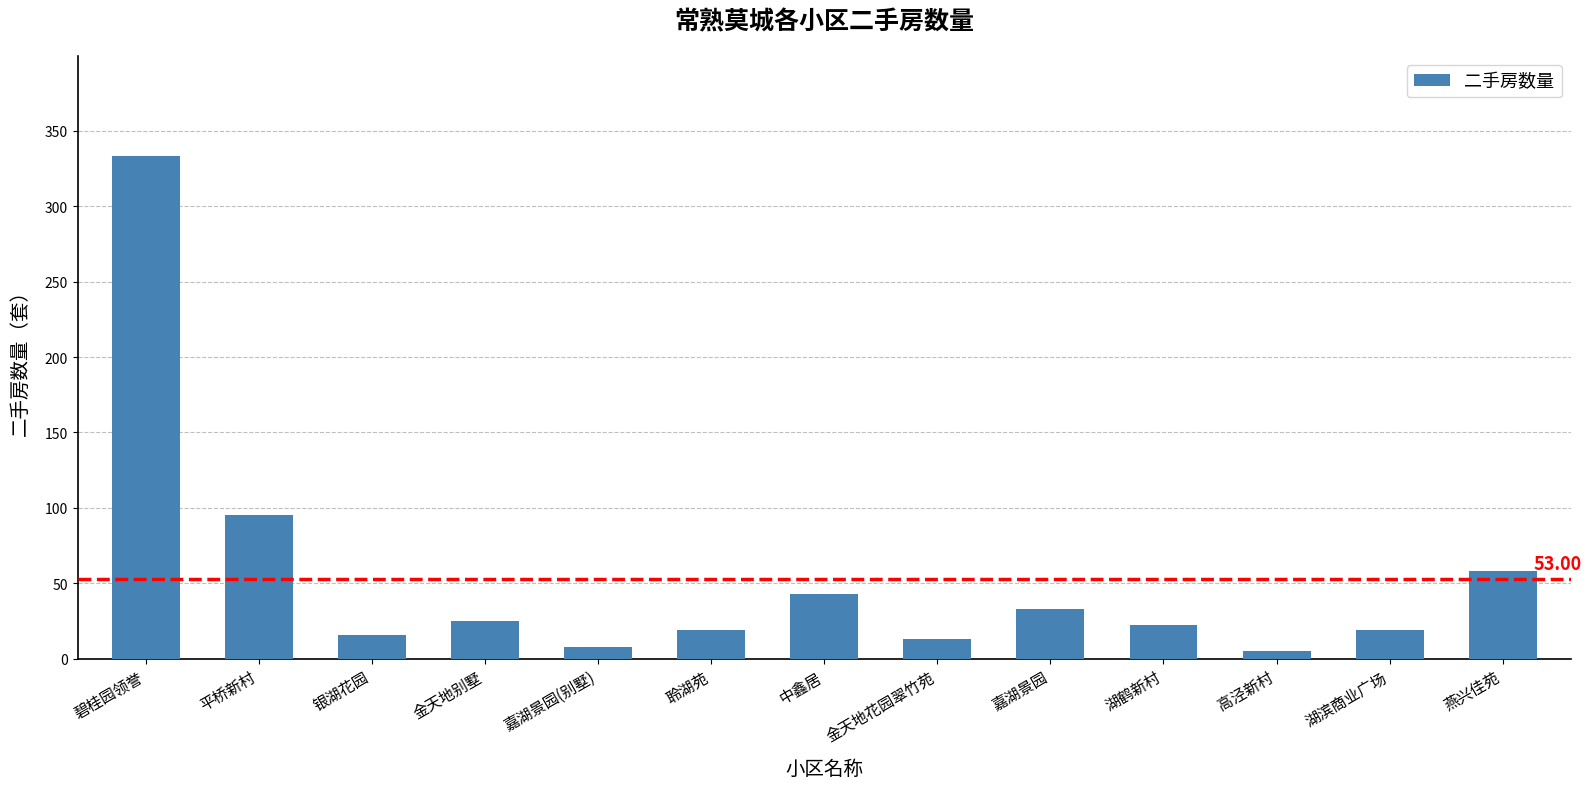

What is the label of the 5th bar from the right?

嘉湖景园